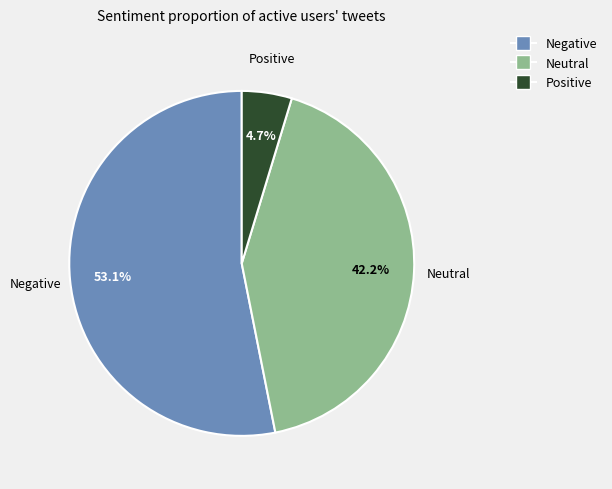

Is there a majority slice in this chart?

Yes